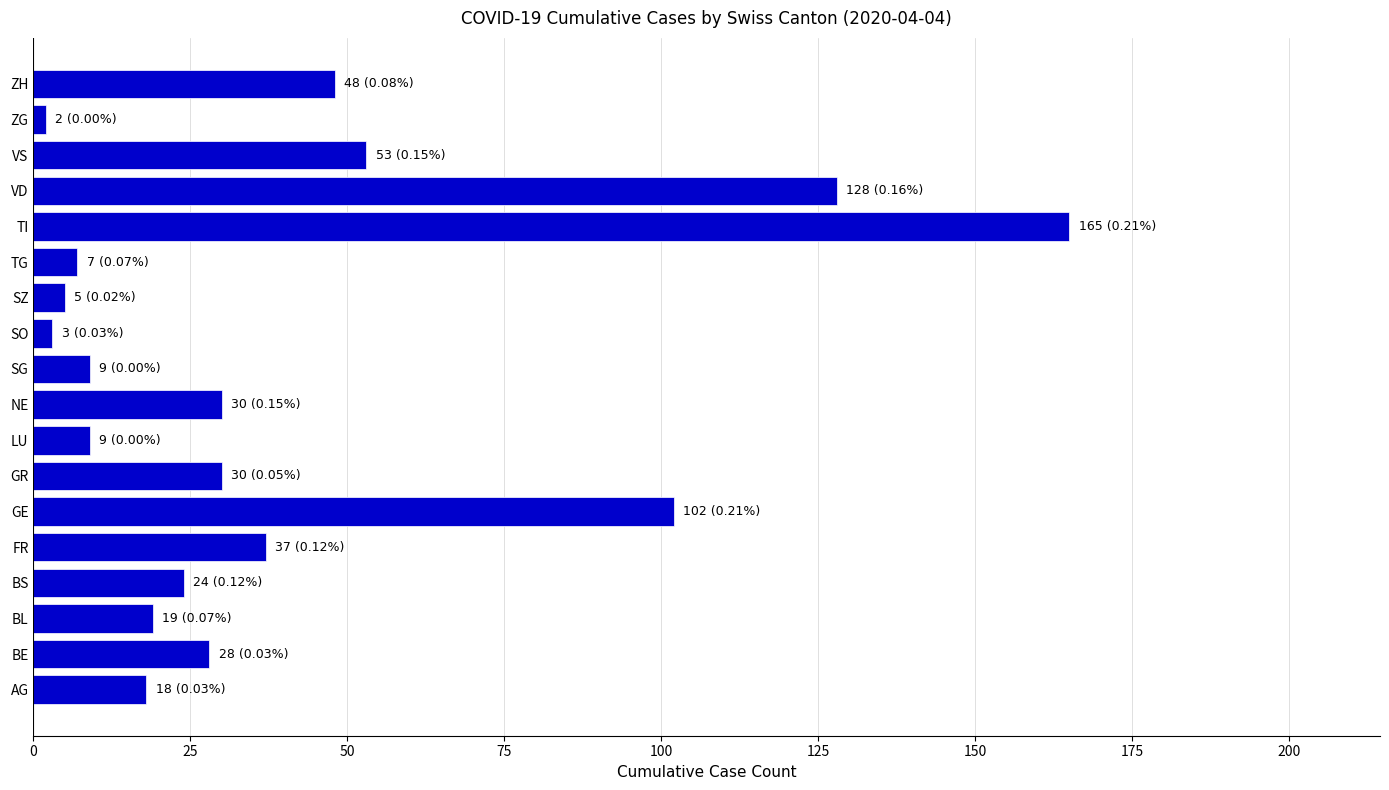

What is the sum of all values?

717